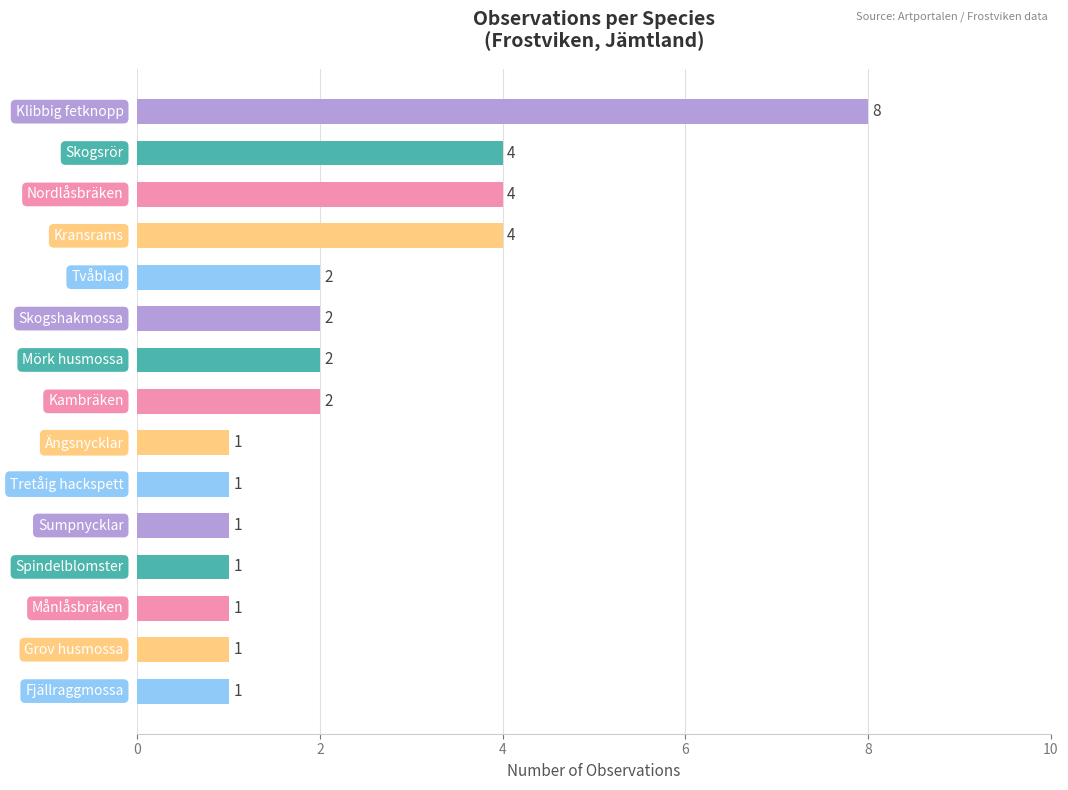

Reading top to bottom, transcribe all the data shown in this chart.

8	4	4	4	2	2	2	2	1	1	1	1	1	1	1